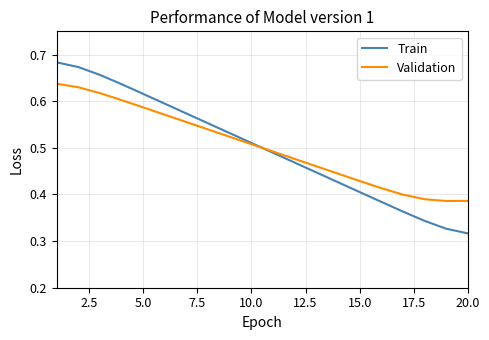

Which series has the widest spread of values?

Train